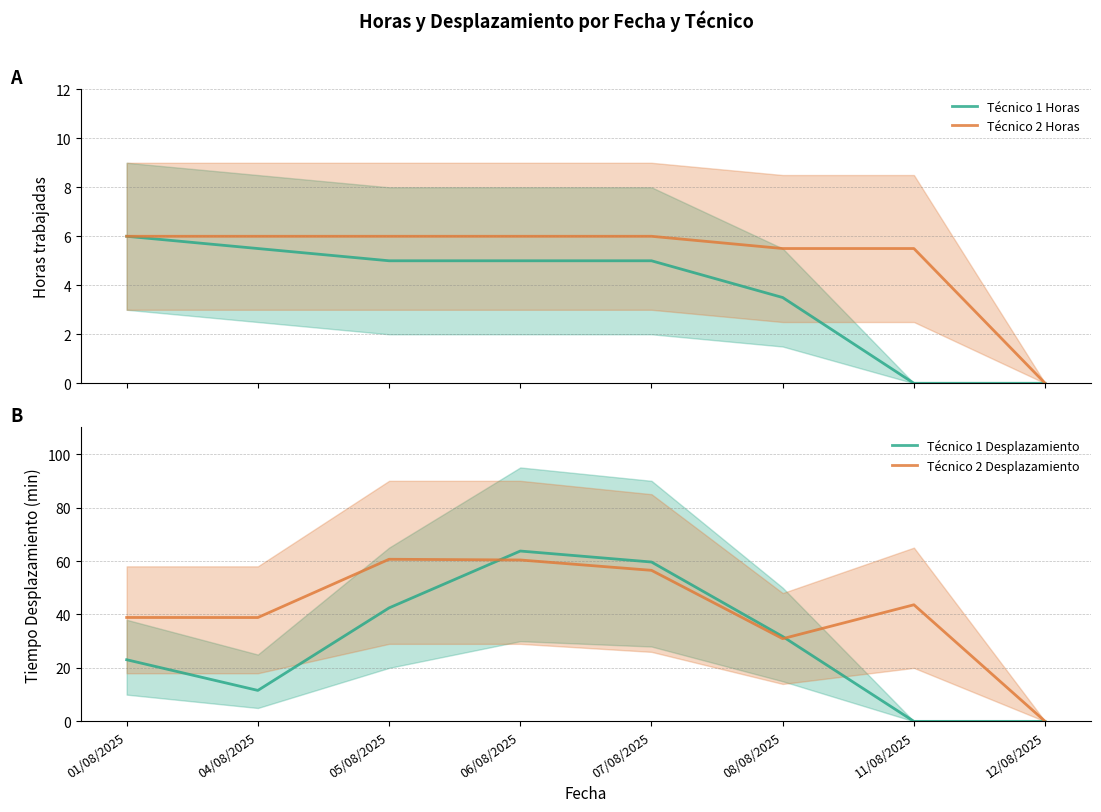

Reading left to right, transcribe all the data shown in this chart.

Técnico 1 Horas: 6.0	5.5	5.0	5.0	5.0	3.5	0.0	0.0
Técnico 2 Horas: 6.0	6.0	6.0	6.0	6.0	5.5	5.5	0.0
Técnico 1 Desplazamiento: 23.1	11.6	42.5	63.7	59.6	31.7	0.0	0.0
Técnico 2 Desplazamiento: 38.9	38.9	60.6	60.4	56.5	30.9	43.6	0.0